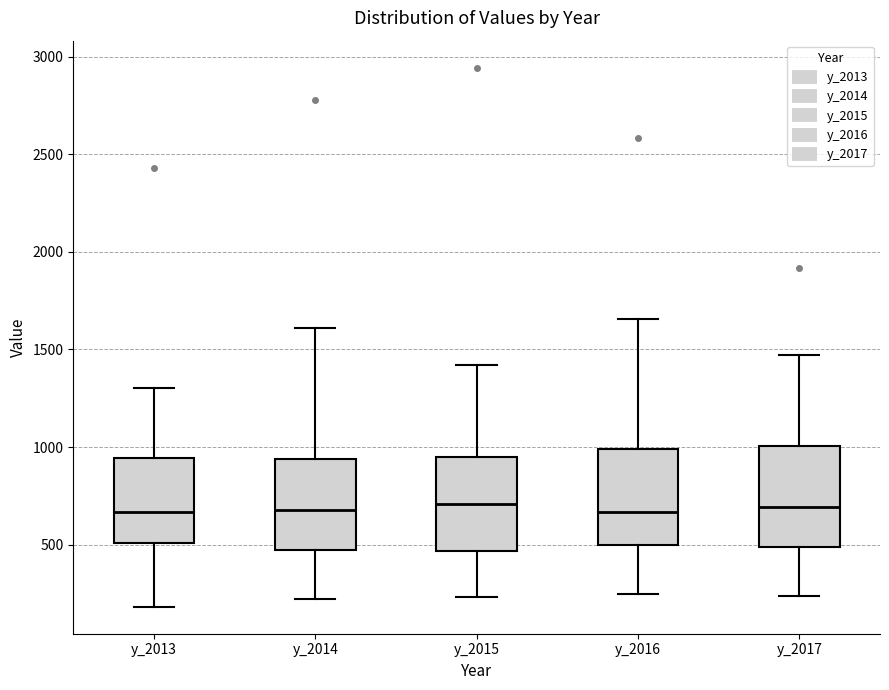

Reading left to right, read every box against the y-axis: the position of its median line, the range the box covers, and the ends of its whiskers. The values are not printed on the chart, so give them approximately, as read against the axis.

y_2013: median 650, box 500 to 950, whiskers 200 to 1300
y_2014: median 700, box 450 to 950, whiskers 200 to 1600
y_2015: median 700, box 450 to 950, whiskers 250 to 1400
y_2016: median 650, box 500 to 1000, whiskers 250 to 1650
y_2017: median 700, box 500 to 1000, whiskers 250 to 1450